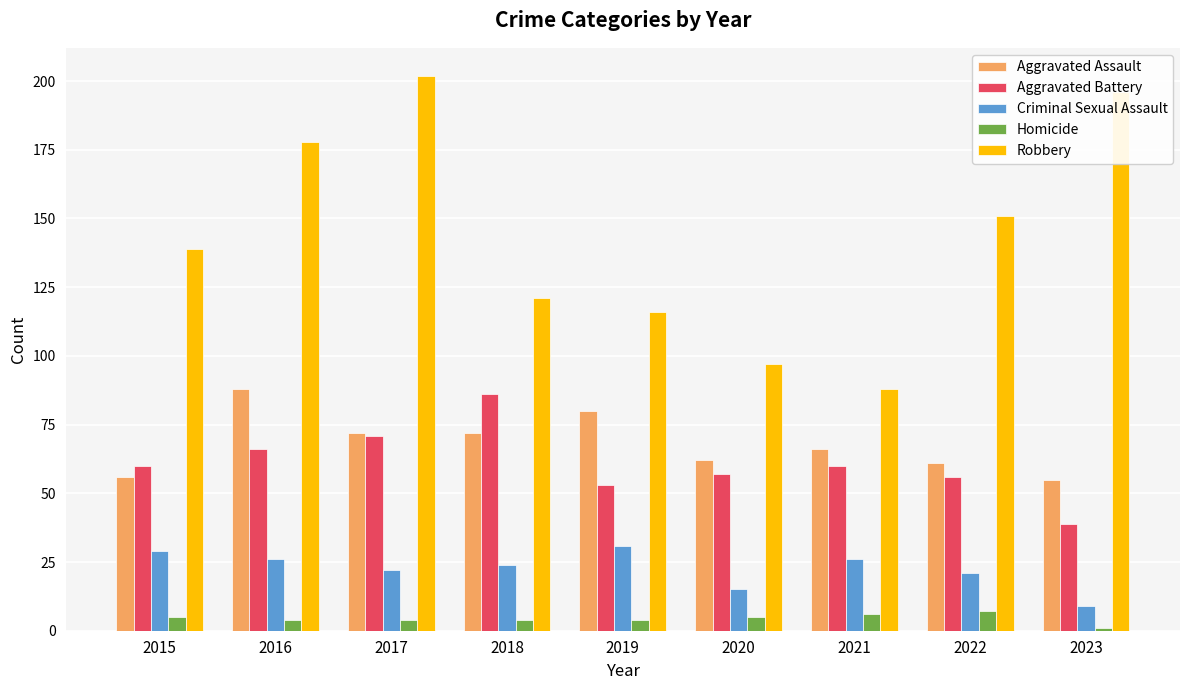

True or false: Robbery has a value of 188 at 2015.

False